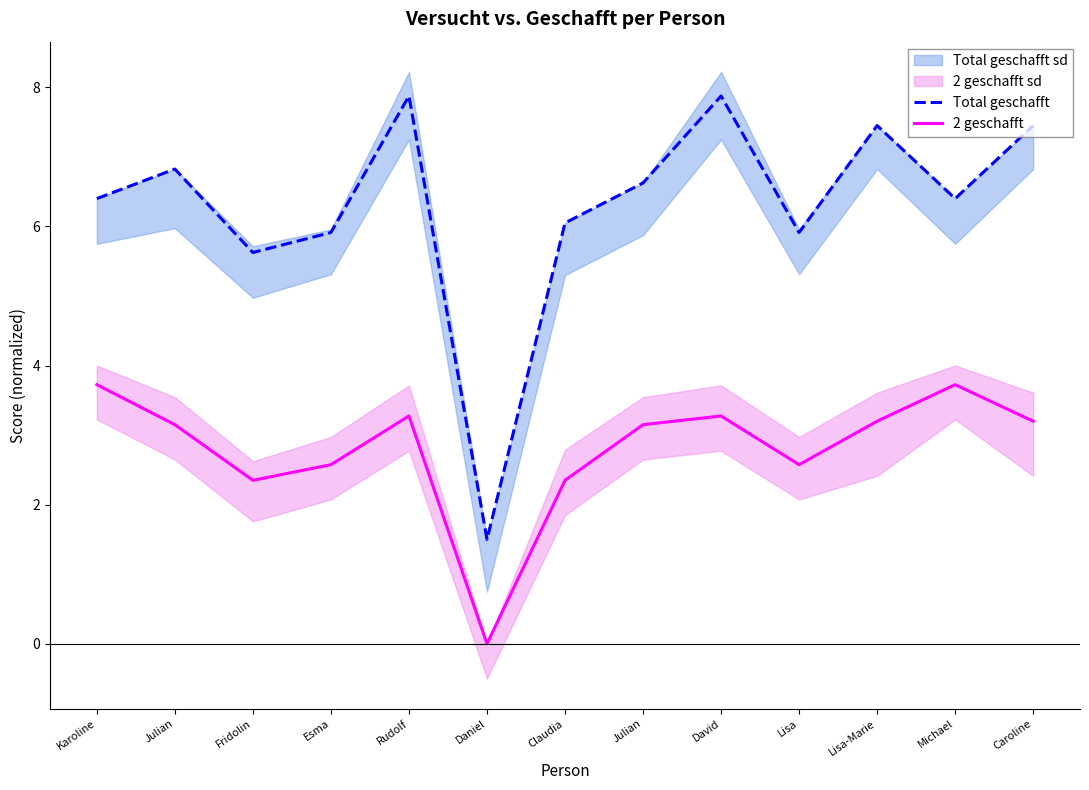

Reading left to right, transcribe all the data shown in this chart.

Total geschafft: 6.4	6.8	5.6	5.9	7.9	1.5	6.0	6.6	7.9	5.9	7.5	6.4	7.5
2 geschafft: 3.7	3.1	2.4	2.6	3.3	0.0	2.4	3.1	3.3	2.6	3.2	3.7	3.2